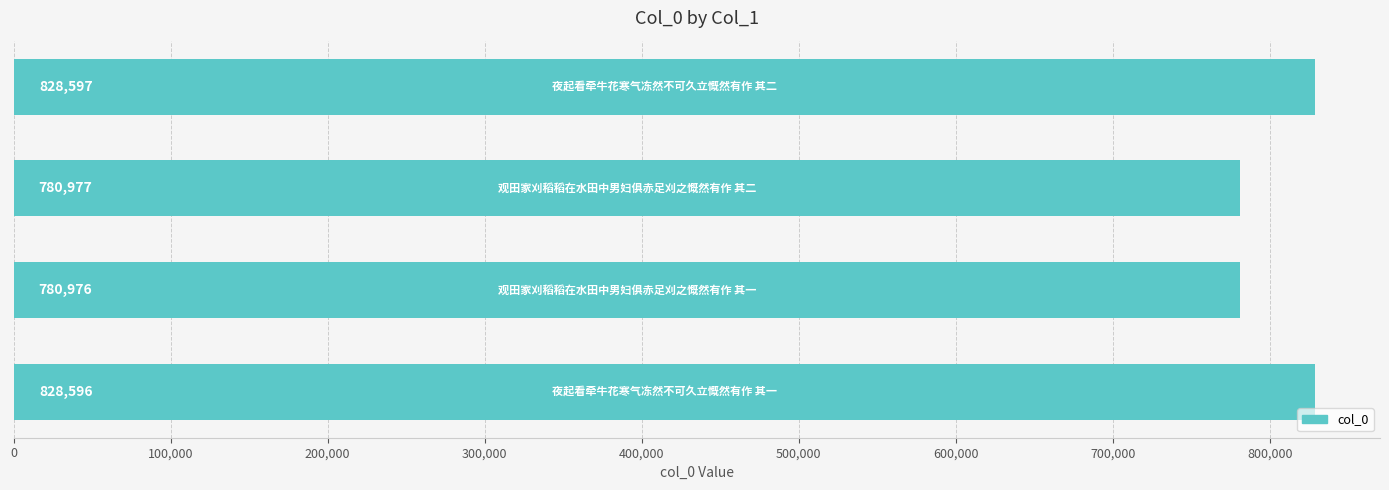

How many series are shown in this chart?

1